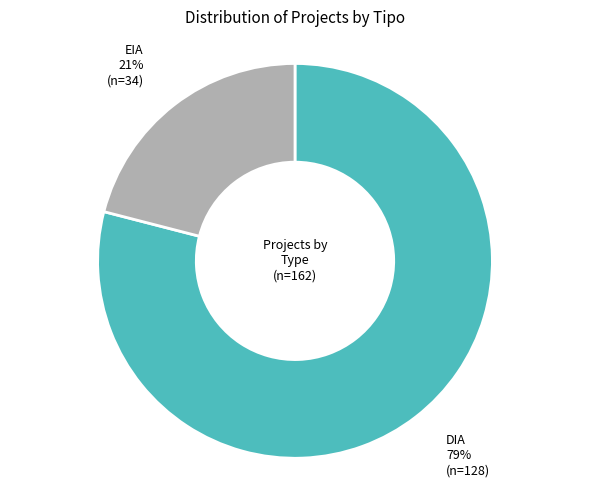

Which category has the biggest portion of the pie?

DIA